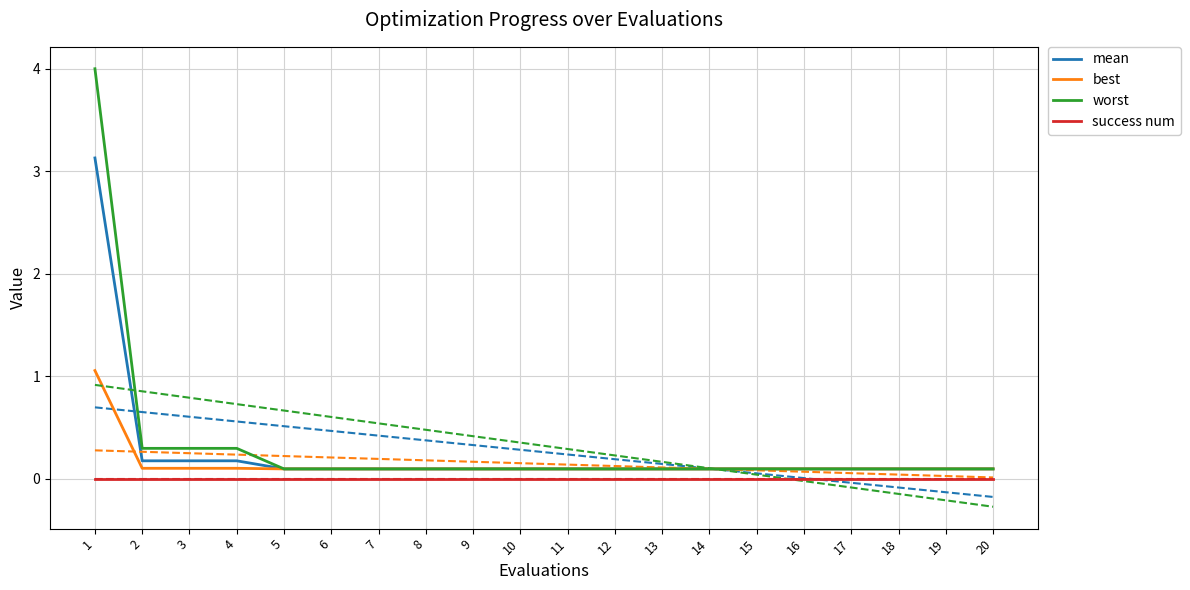

Rank the series at 6 from highest to lowest value.

worst, mean, best, success num